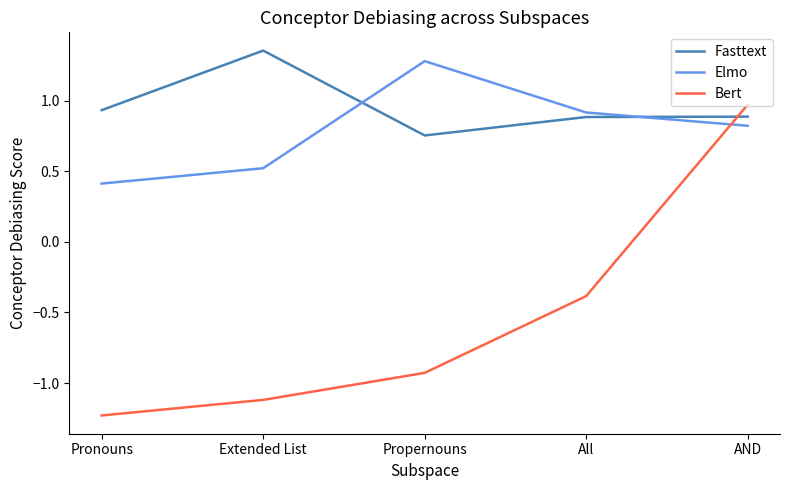

What is the approximate value of Elmo at Pronouns?

0.4